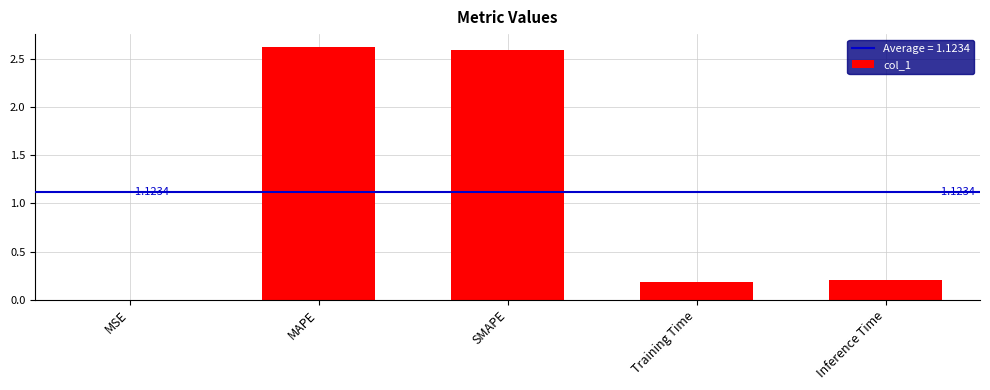

Which has a higher value, MAPE or Training Time?

MAPE